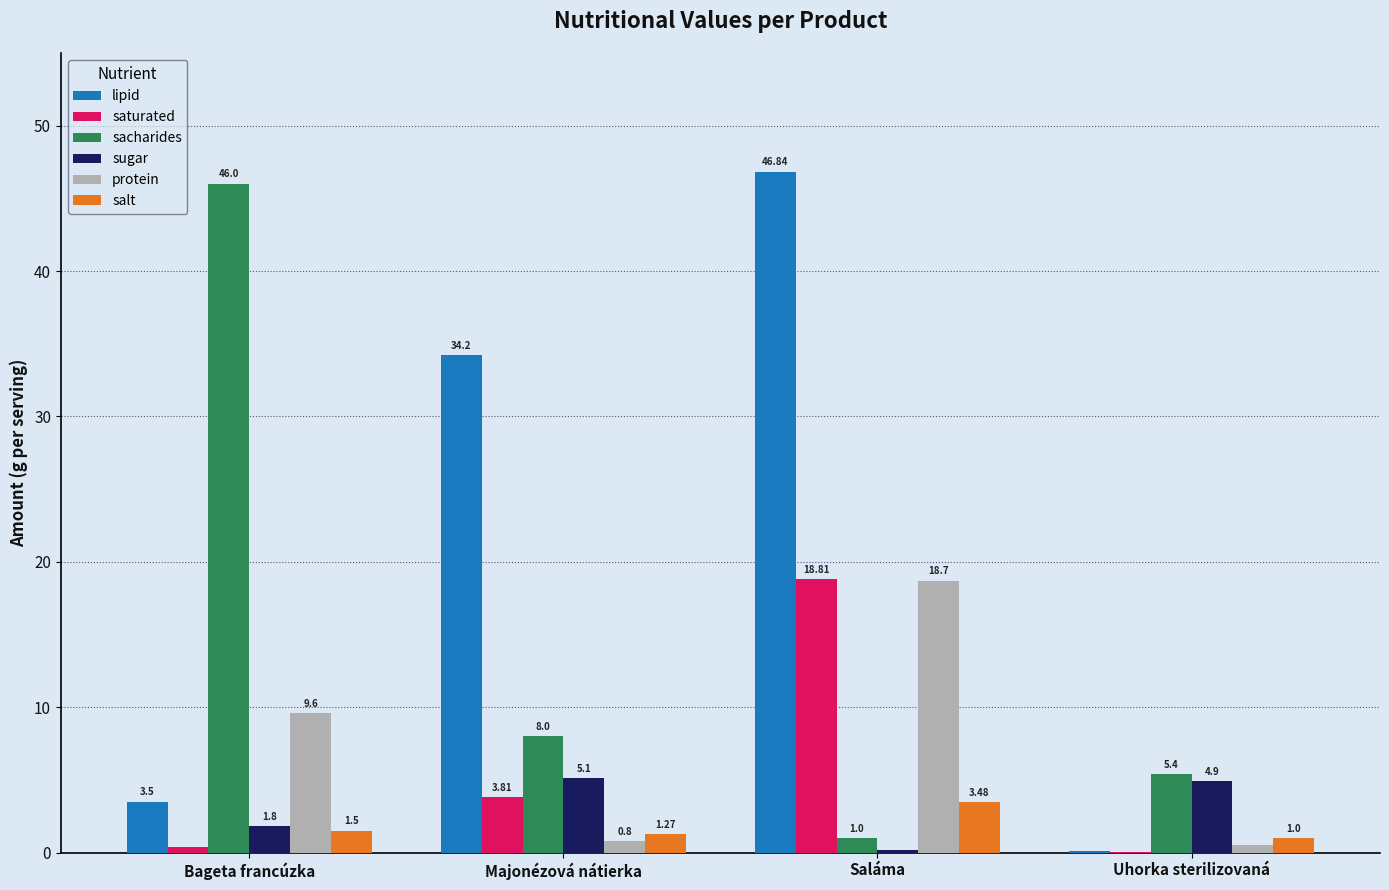

What is the average value of the protein series?

7.4